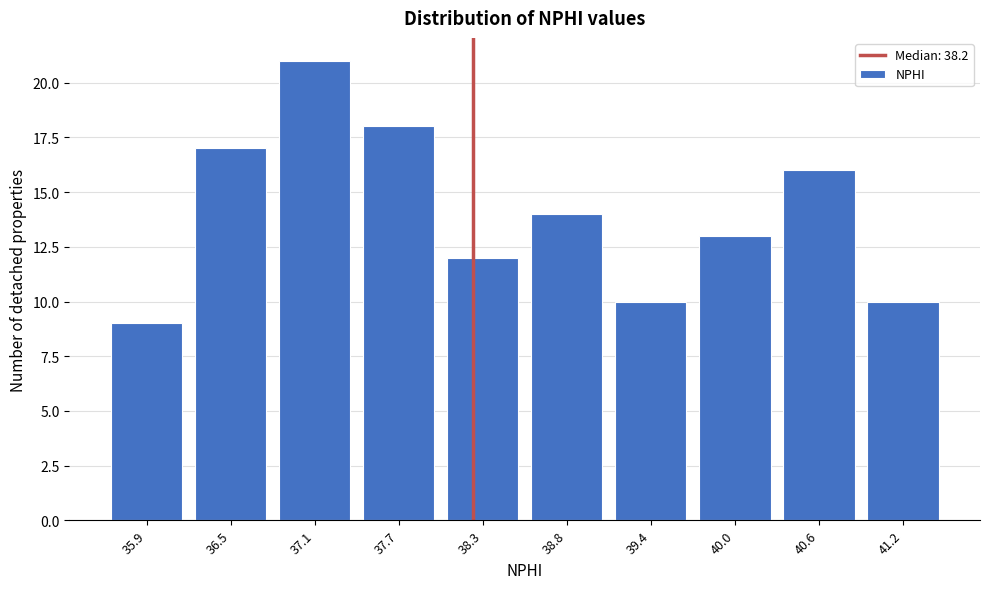

Reading left to right, list every bar in this chart as the range it spans on the x-axis followed by its height. Neither the bar edges nor the heights are printed on the chart, so give them approximately, as read against the axes.

35.60 to 36.19: 9
36.19 to 36.78: 17
36.78 to 37.37: 21
37.37 to 37.96: 18
37.96 to 38.55: 12
38.55 to 39.14: 14
39.14 to 39.73: 10
39.73 to 40.32: 13
40.32 to 40.91: 16
40.91 to 41.50: 10